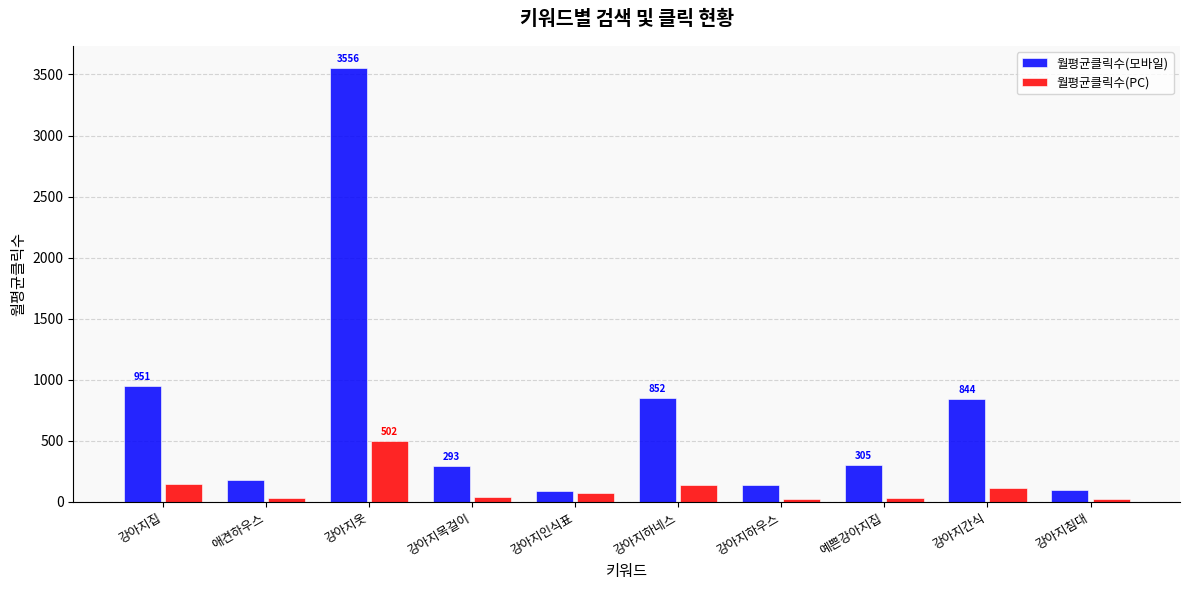

Which series has the largest total across all categories?

월평균클릭수(모바일)